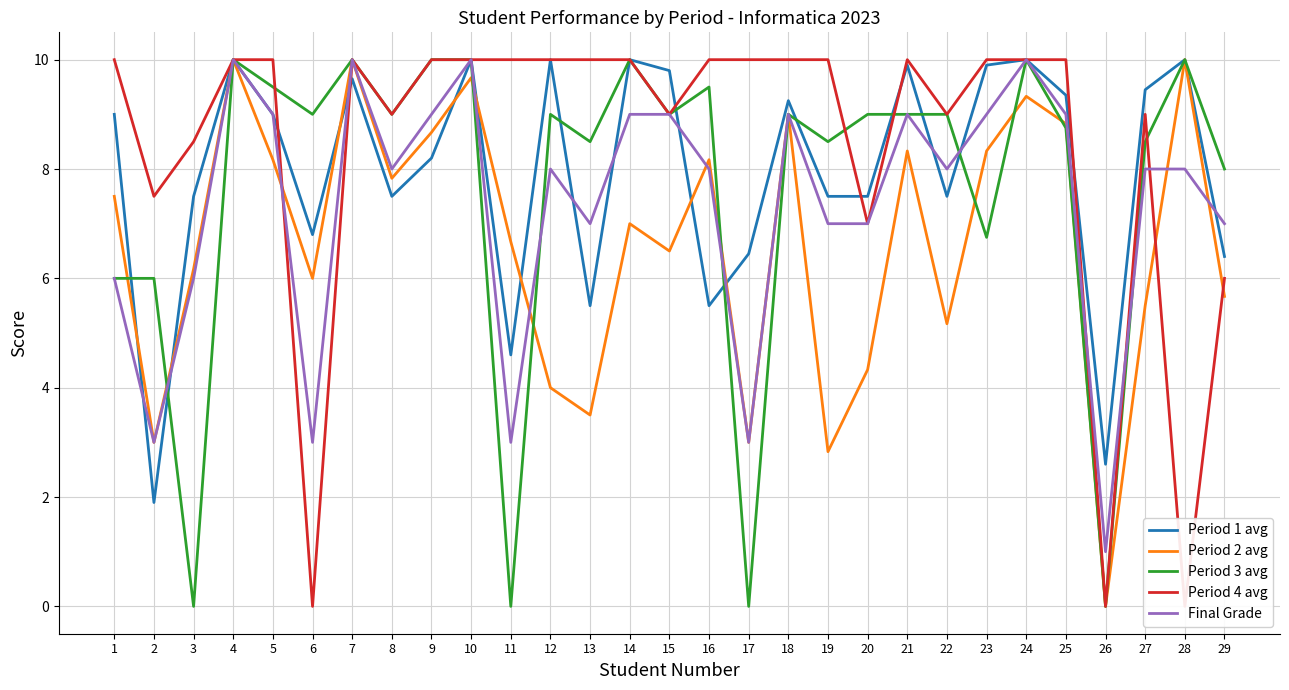

What is the sum of all Period 1 avg values?

230.8